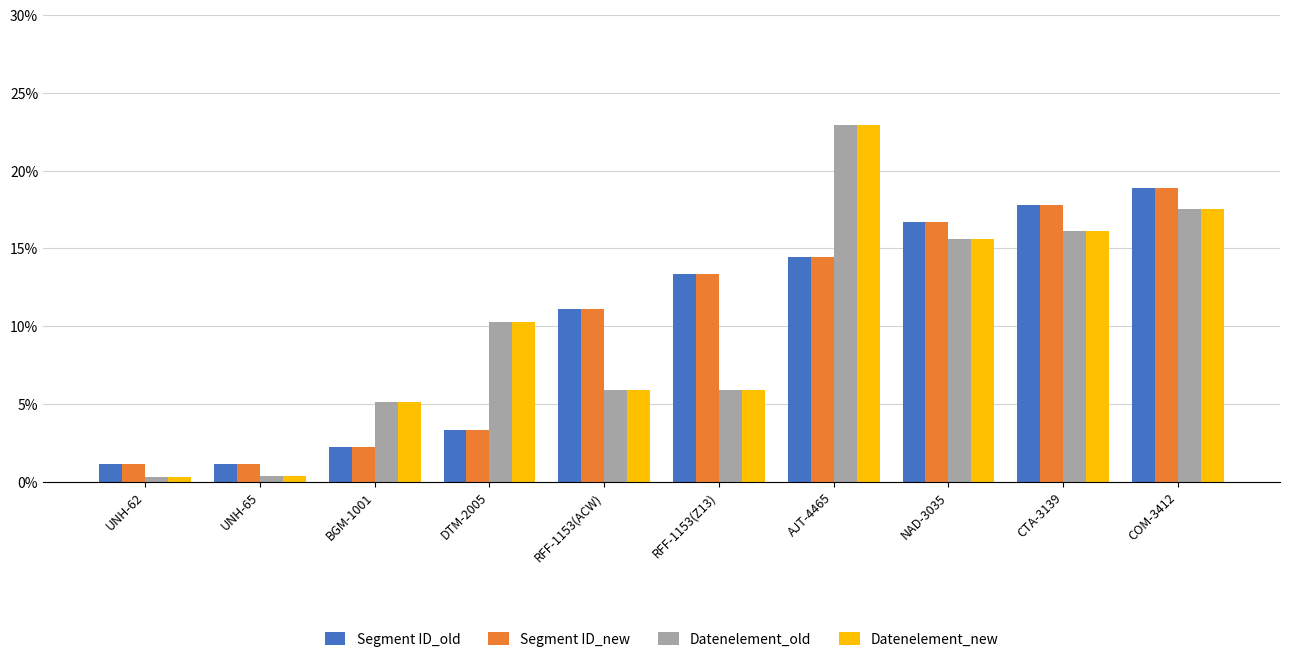

Count the number of categories in the chart.

10